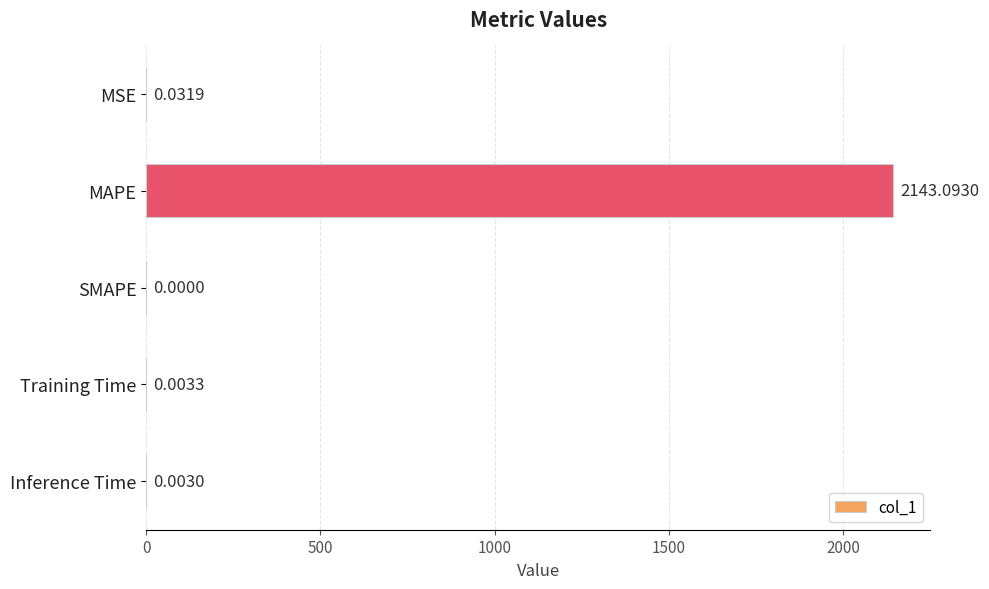

Count the number of categories in the chart.

5